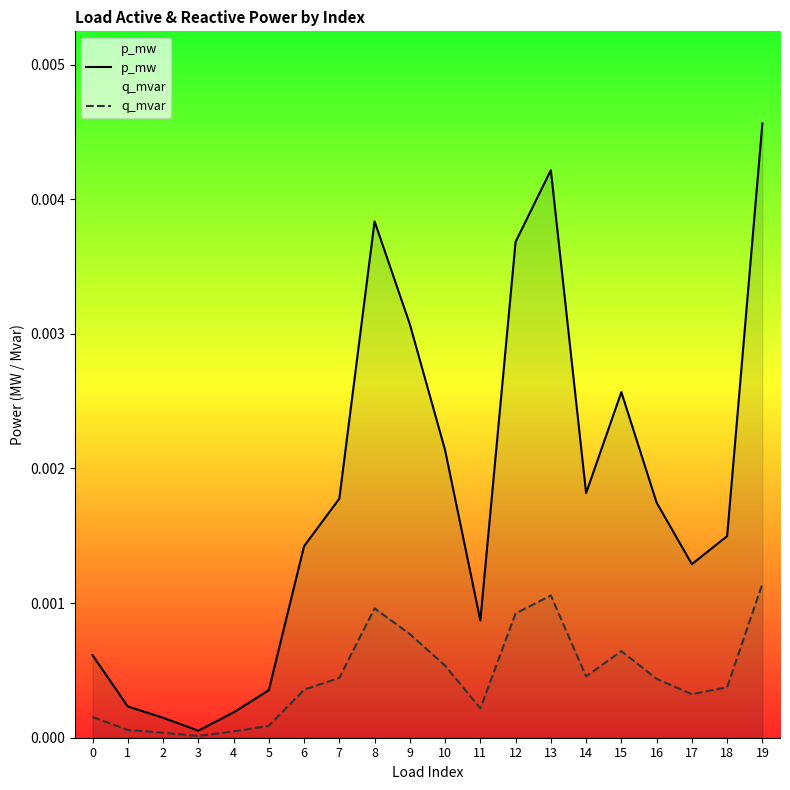

Is it true that p_mw equals 0.0 at 1?

True